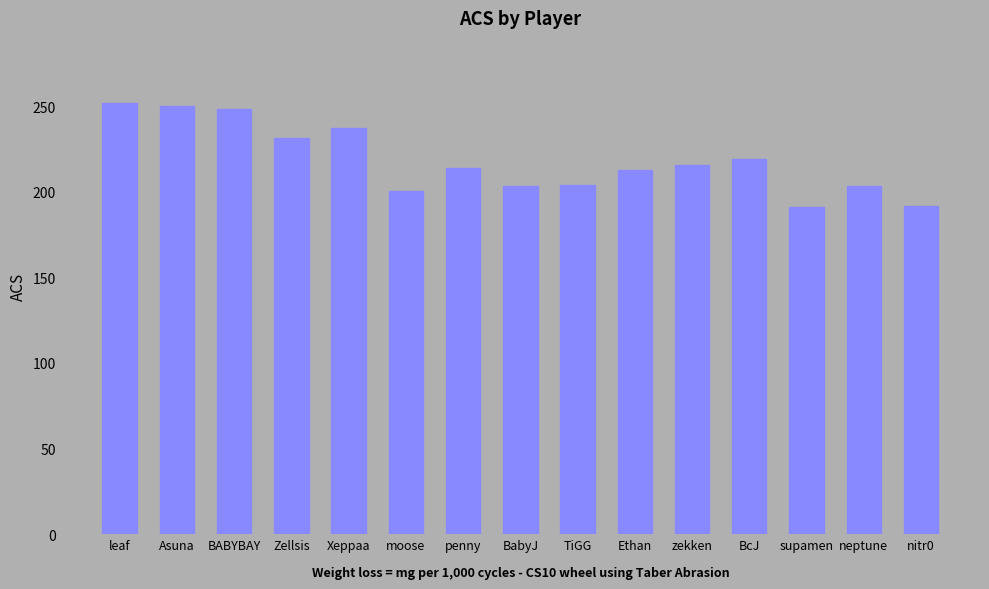

What is the sum of the values at zekken and BabyJ?

419.3